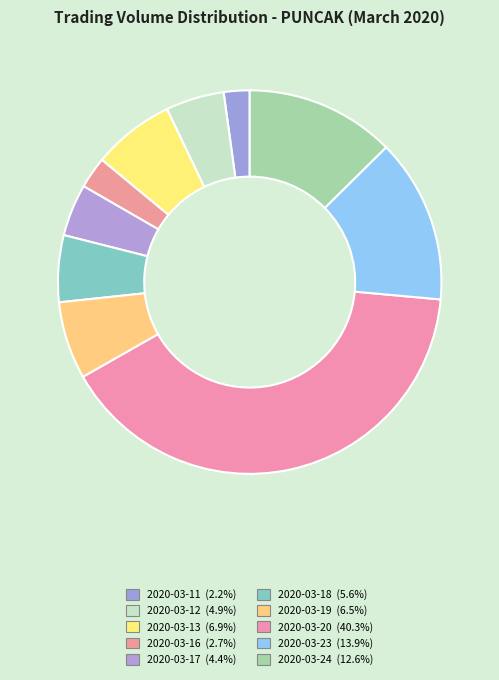

How many slices are in this pie chart?

10